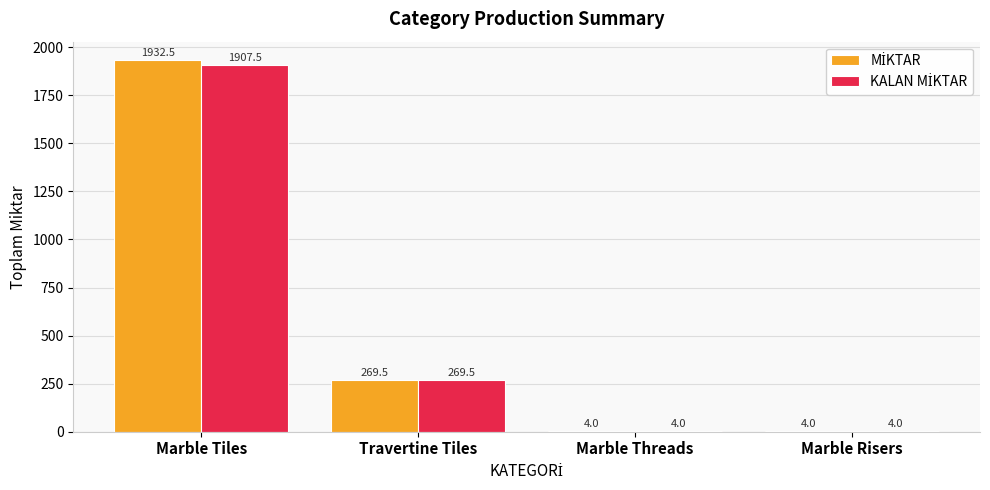

What is the total value across all series at Marble Threads?

8.0